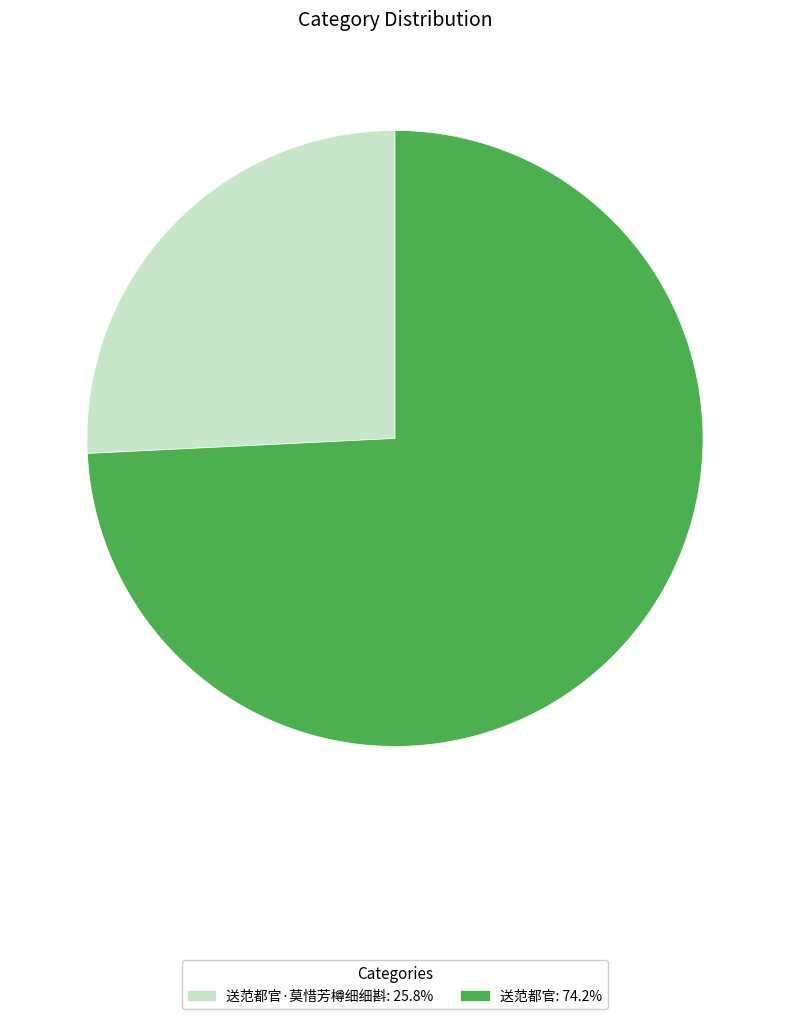

Is there any slice that represents more than half of the pie?

Yes